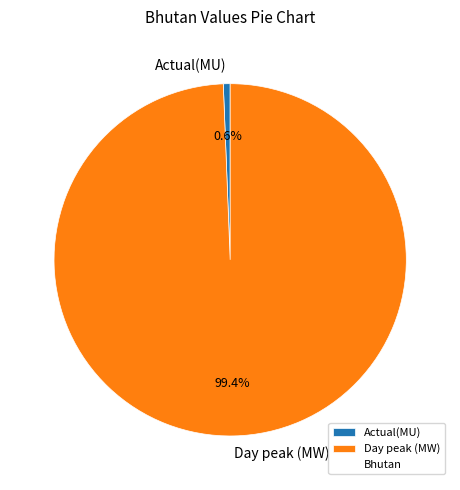

What is the largest slice in the pie chart?

Day peak (MW)